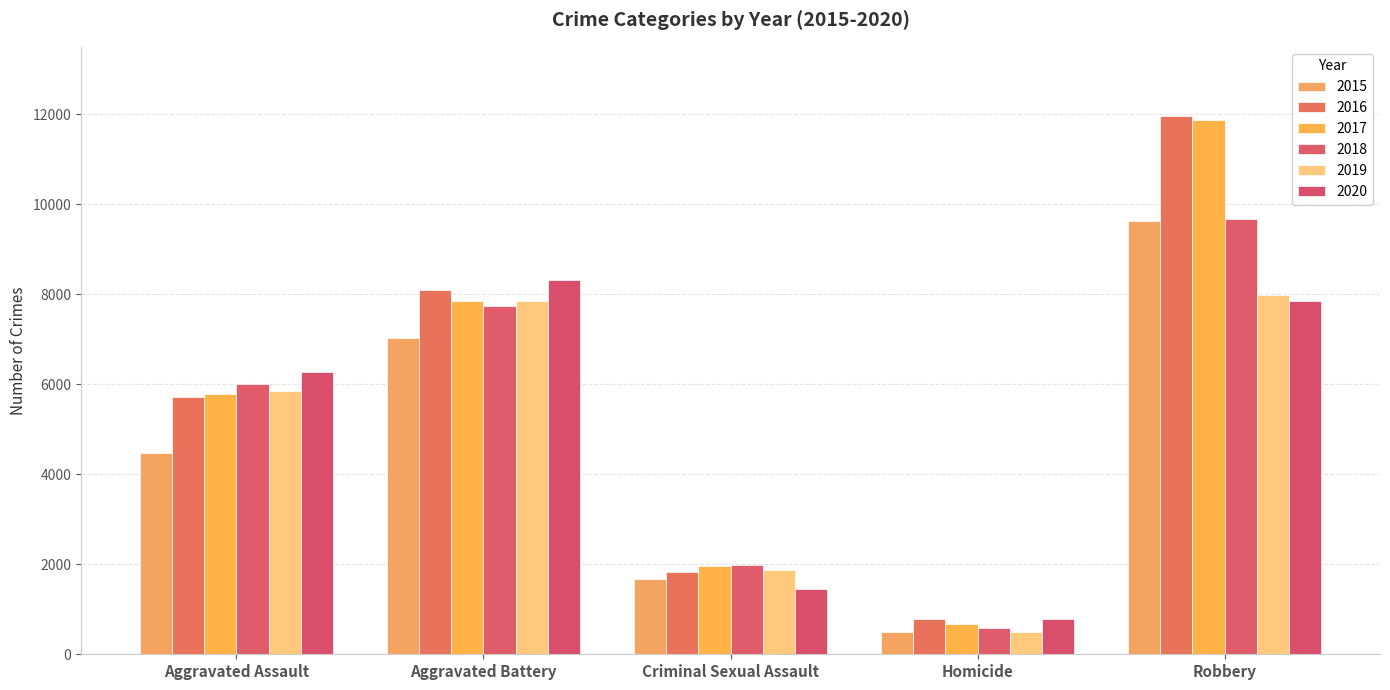

Which label corresponds to the largest value in the chart?

Robbery